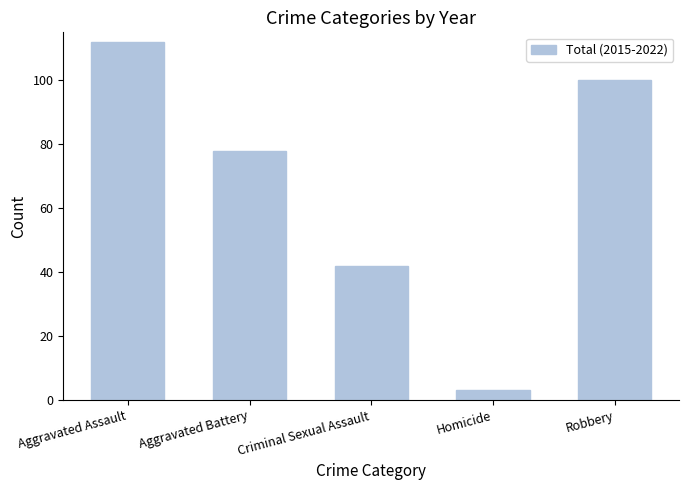

What is the ratio of the value at Aggravated Battery to the value at Homicide?

26.0